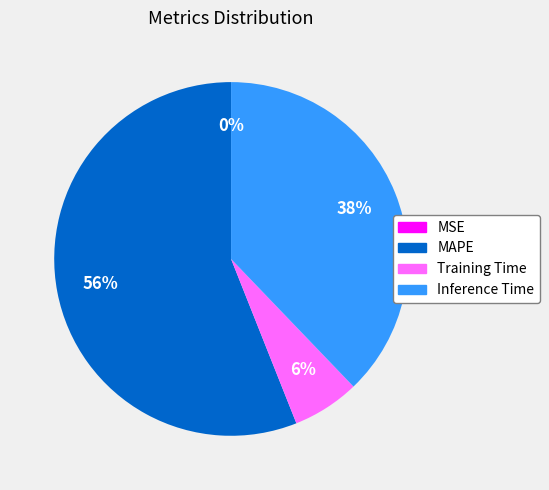

To the nearest percent, what is the average slice percentage?

25%